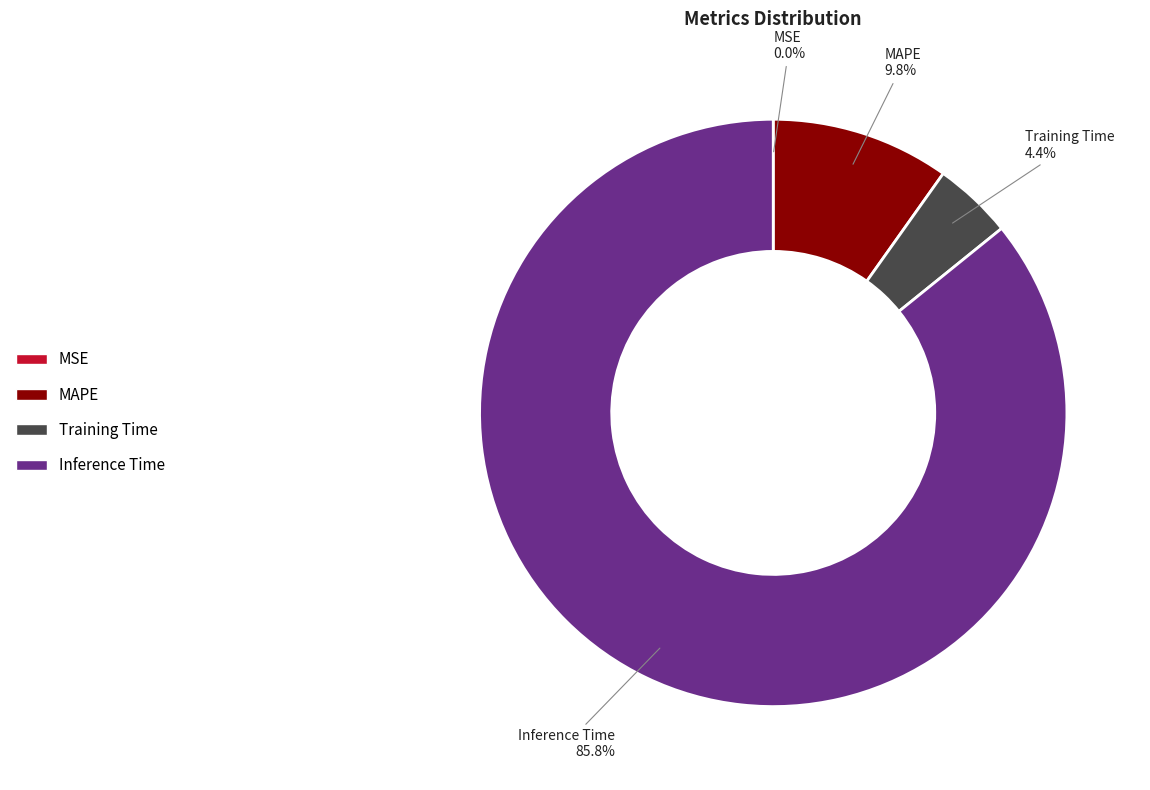

To the nearest percent, what is the average slice percentage?

25%